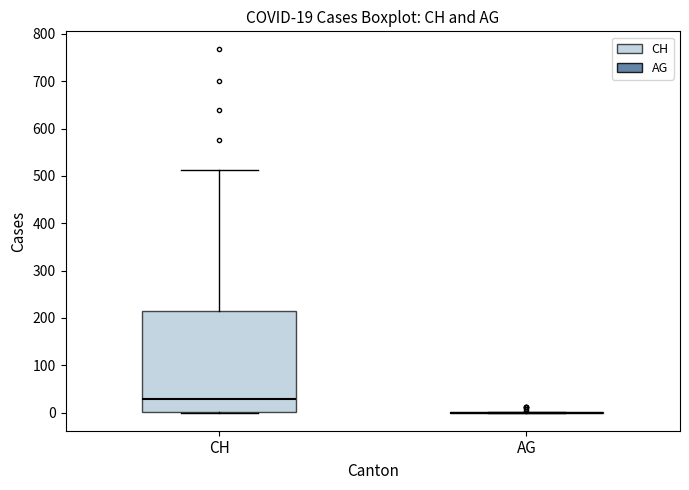

Which box is the tallest, from its lower edge to its upper edge?

CH